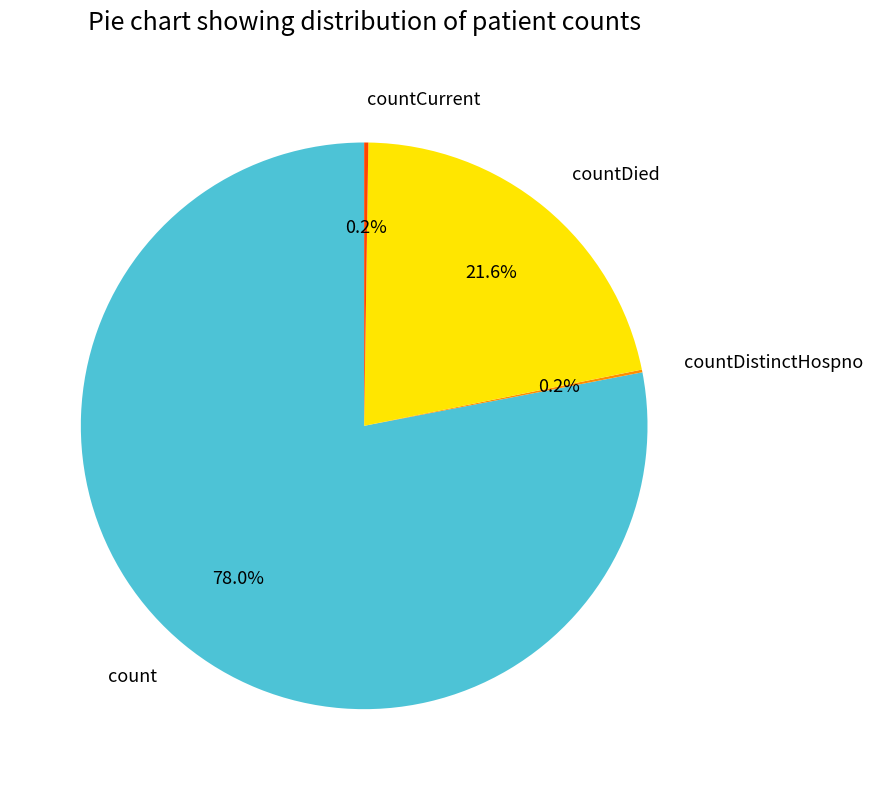

Is there any slice that represents more than half of the pie?

Yes